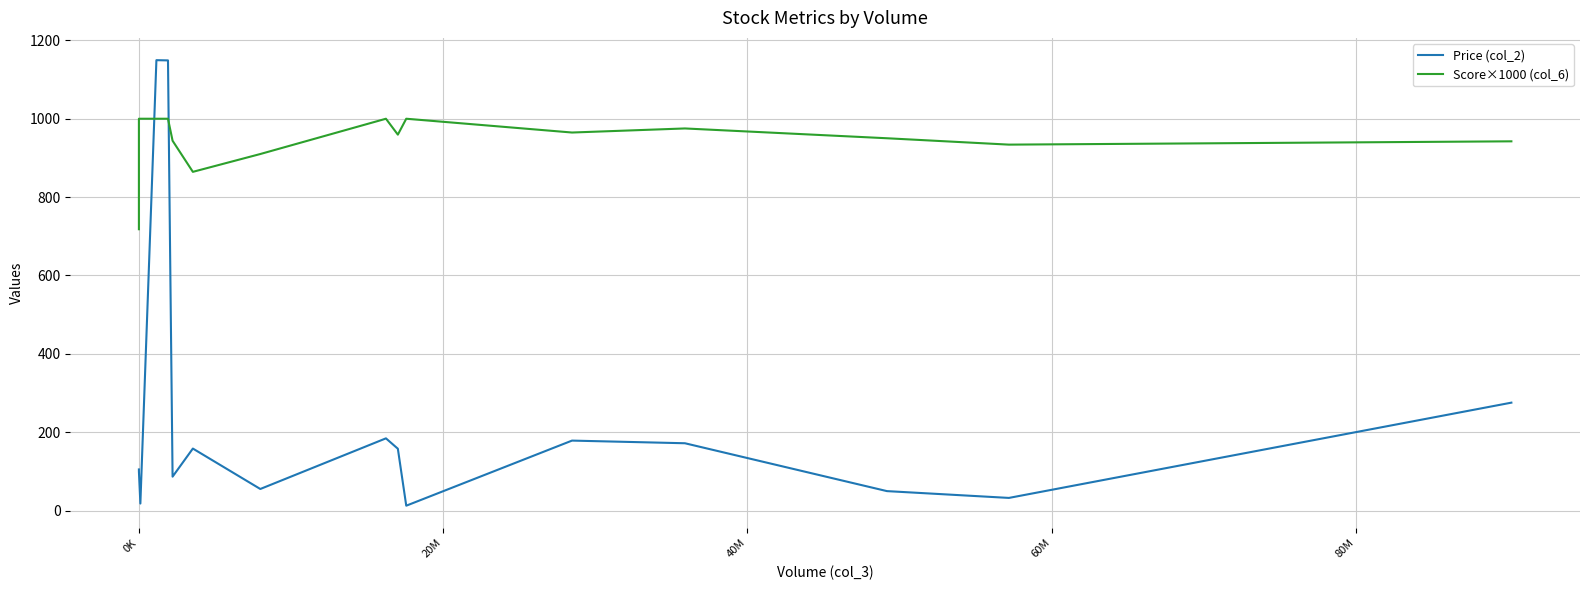

List the series in order of their peak value, highest first.

Price (col_2), Score×1000 (col_6)